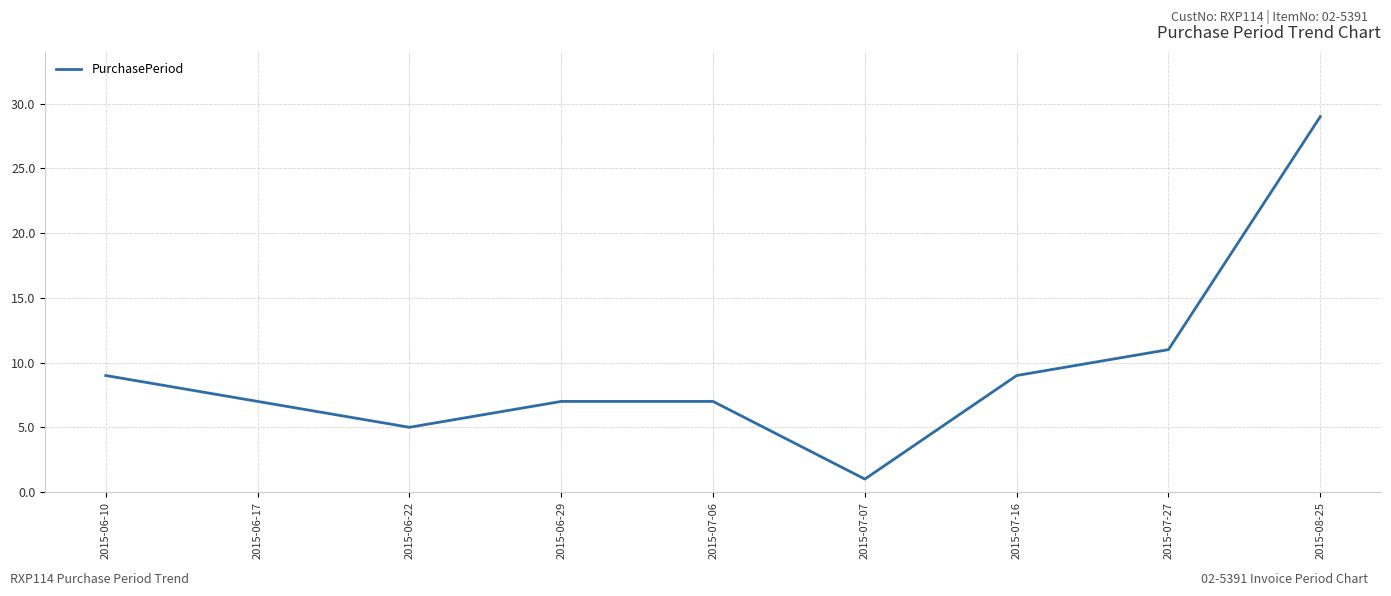

Reading left to right, what are all the values shown in this chart?

2015-06-10=9	2015-06-17=7	2015-06-22=5	2015-06-29=7	2015-07-06=7	2015-07-07=1	2015-07-16=9	2015-07-27=11	2015-08-25=29